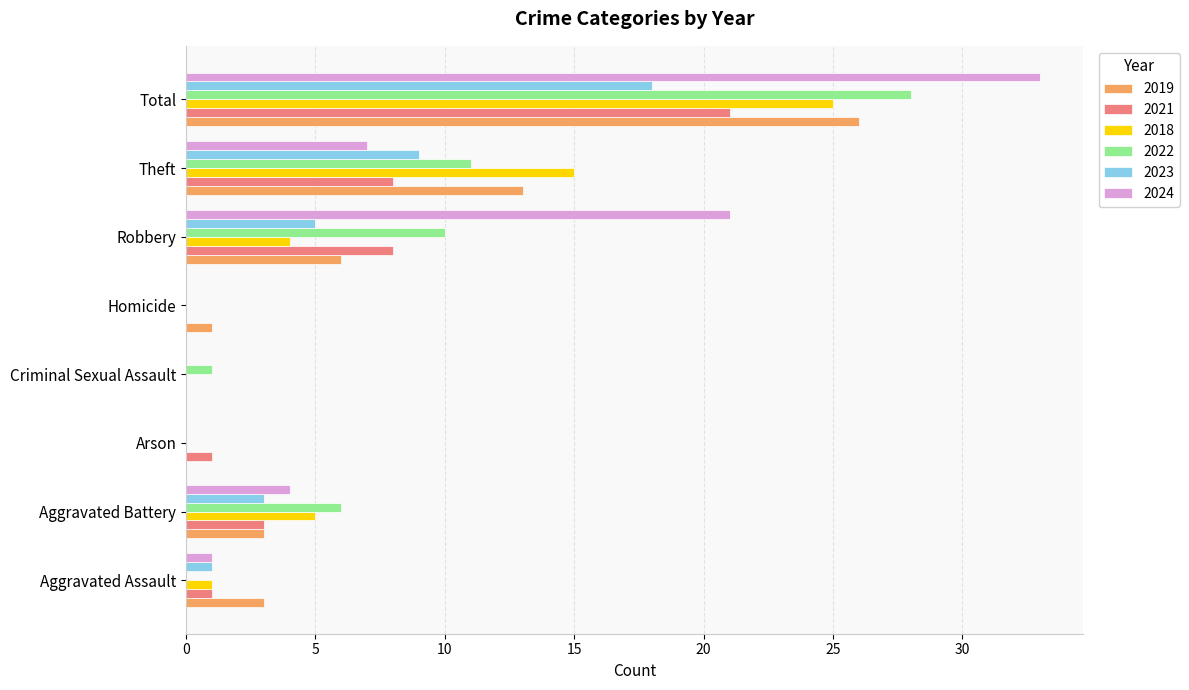

Is the value of 2022 at Total greater than the value of 2023 at Robbery?

Yes